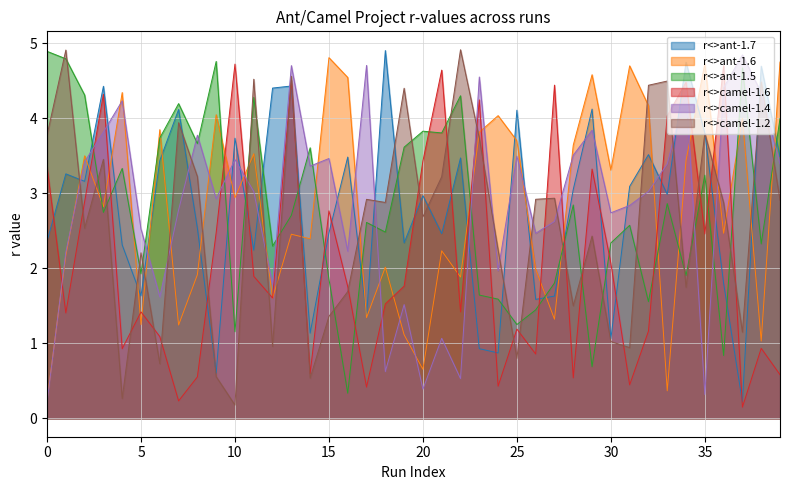

How many interior local peaks does the r<>camel-1.6 series have?

13